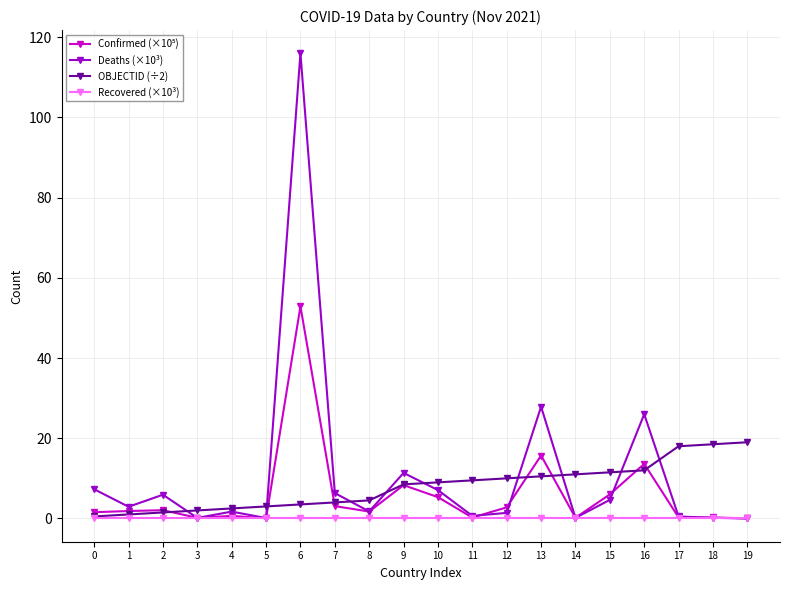

What is the maximum value shown in the chart?

116.0